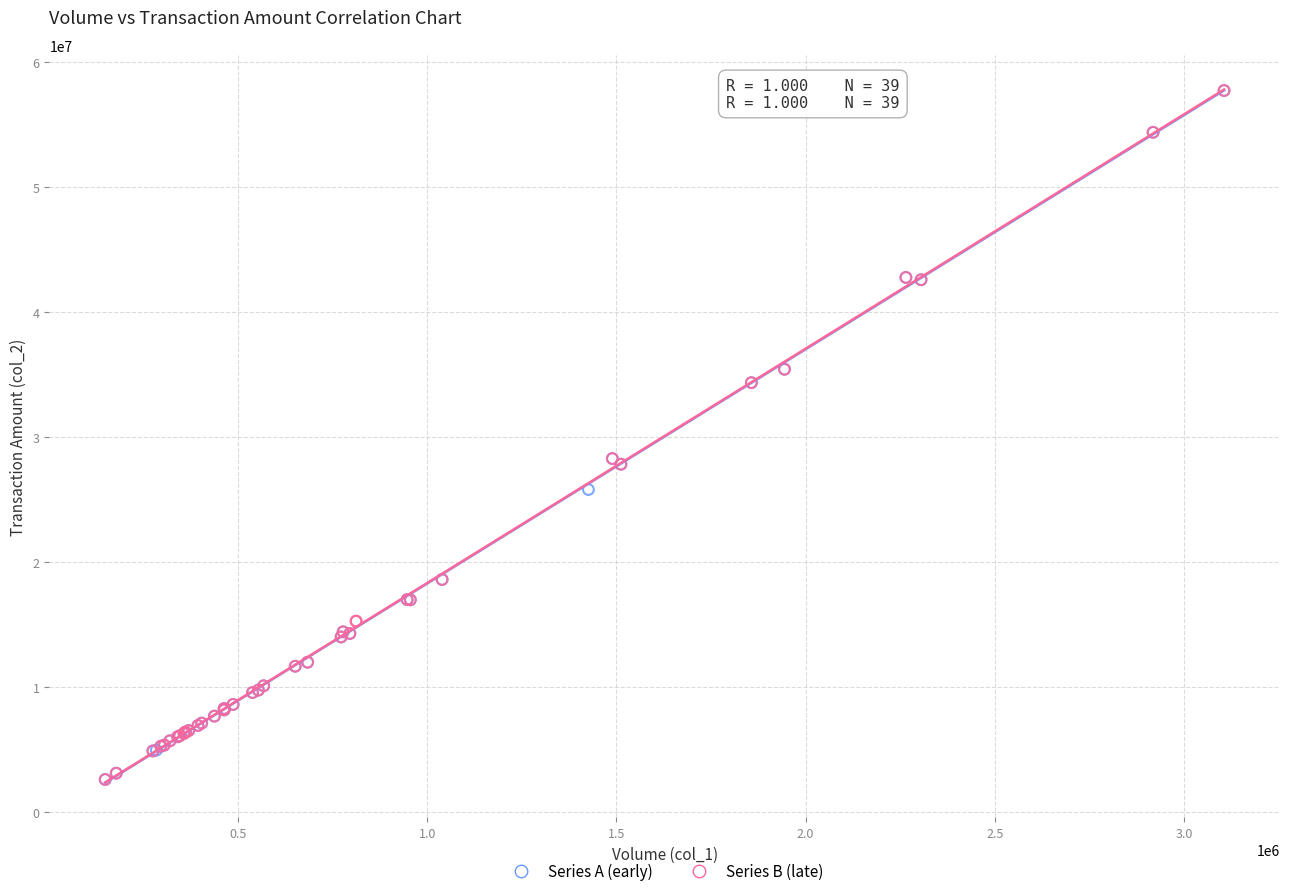

What are all the series names shown in the legend?

Series A (early), Series B (late)